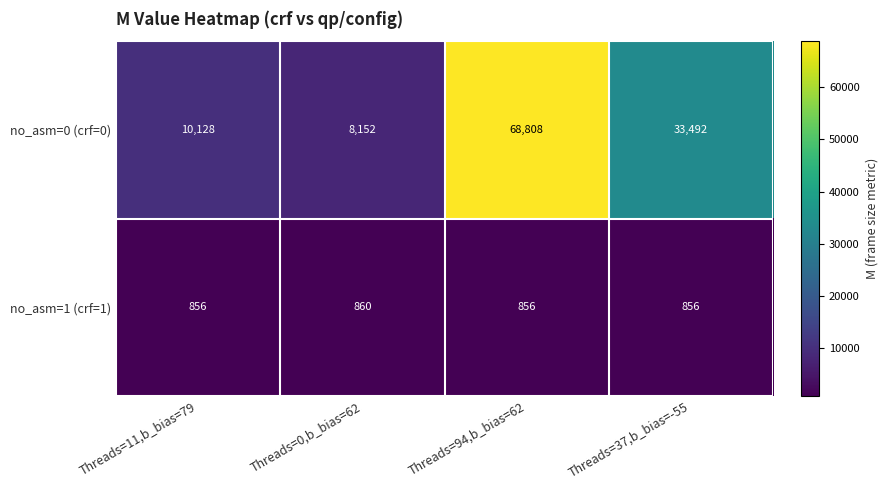

Rank the series by their maximum value, from highest to lowest.

no_asm=0 (crf=0), no_asm=1 (crf=1)